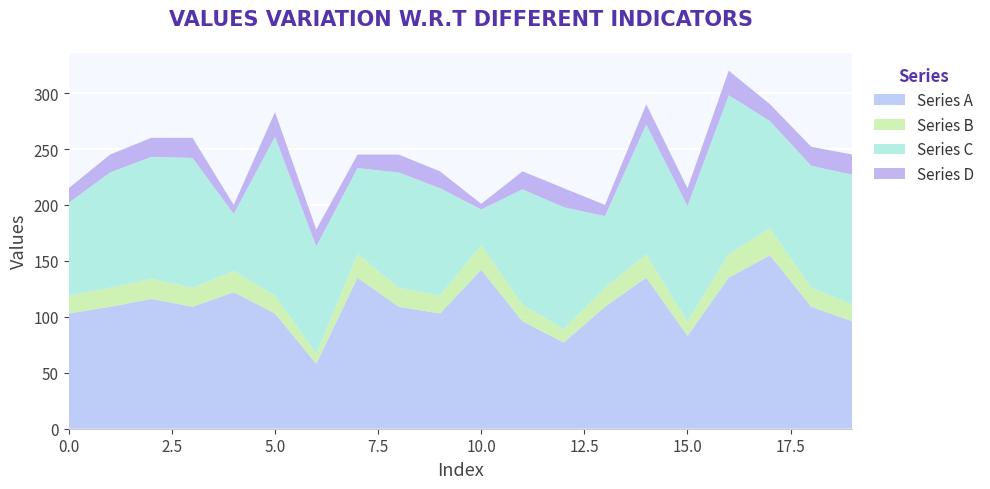

Reading left to right, what are all the values shown in this chart?

Series A: 103	109	116	109	122	103	58	135	109	103	142	96	77	109	135	83	135	155	109	96
Series B: 16	17	18	17	19	16	9	21	17	16	22	15	12	17	21	13	21	24	17	15
Series C: 83	103	109	116	51	142	96	77	103	96	32	103	109	64	116	103	142	96	109	116
Series D: 13	16	17	18	8	22	15	12	16	15	5	16	17	10	18	16	22	15	17	18